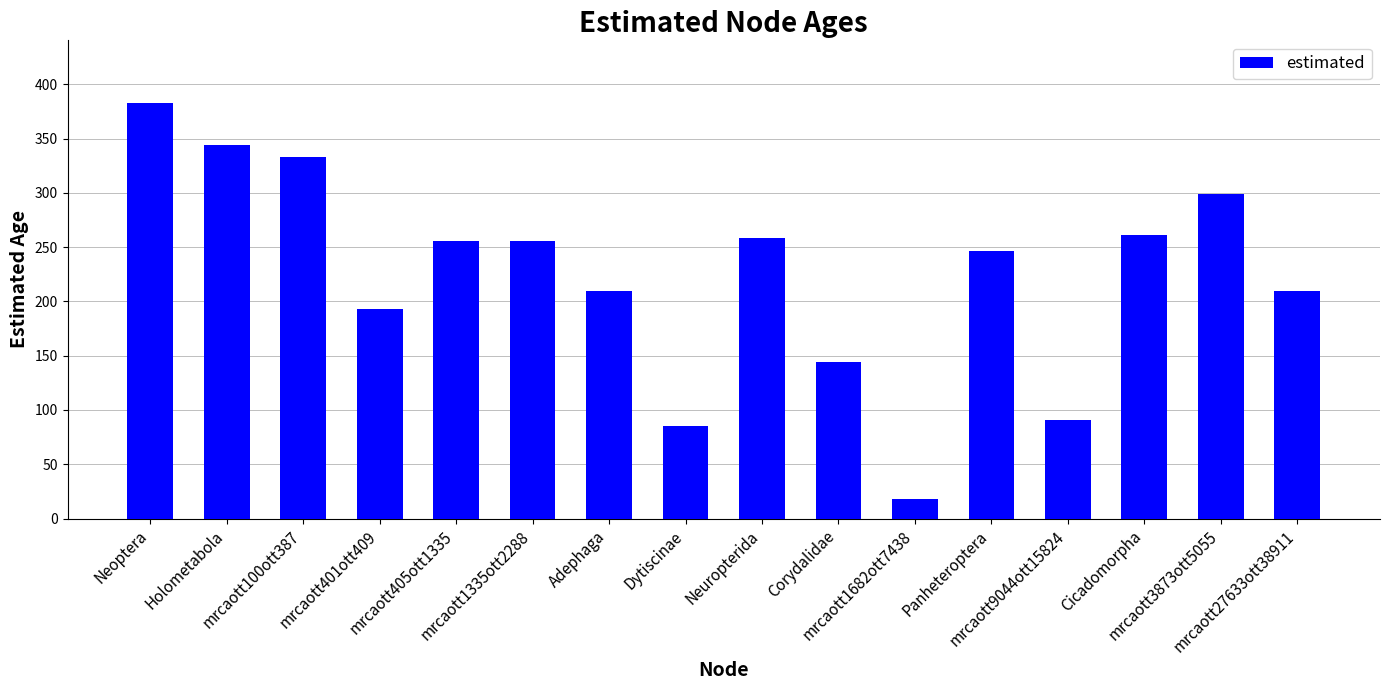

The value at mrcaott3873ott5055 is 299.0. True or false?

True